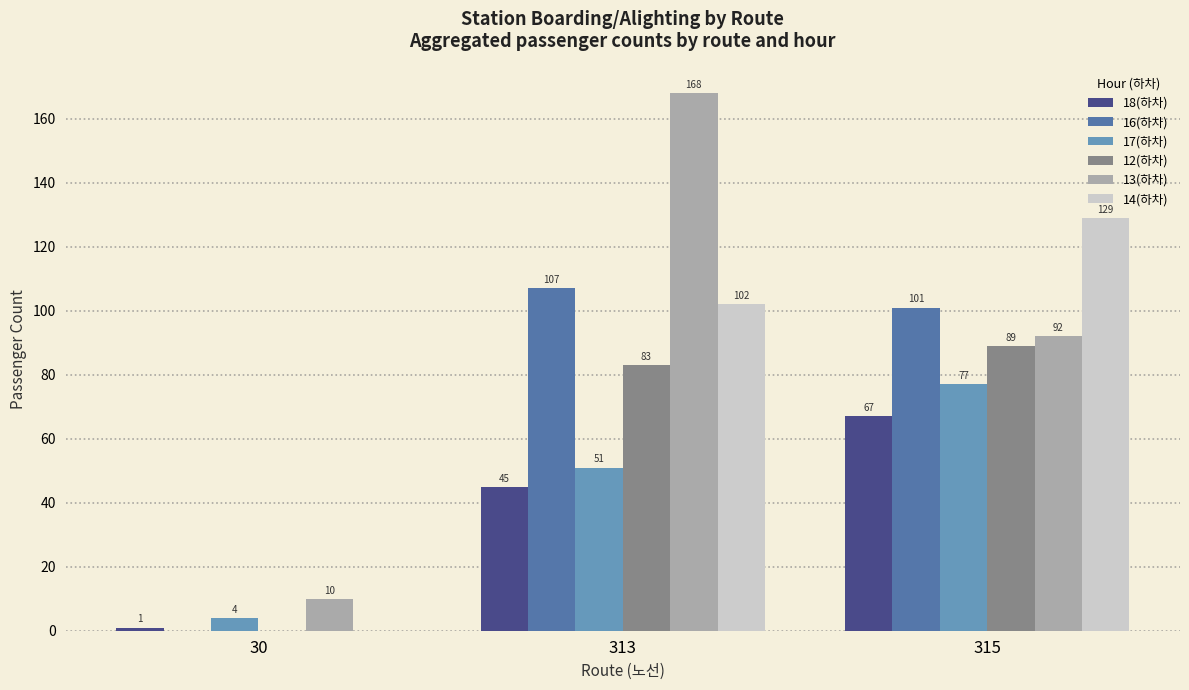

How many groups of bars are there?

3